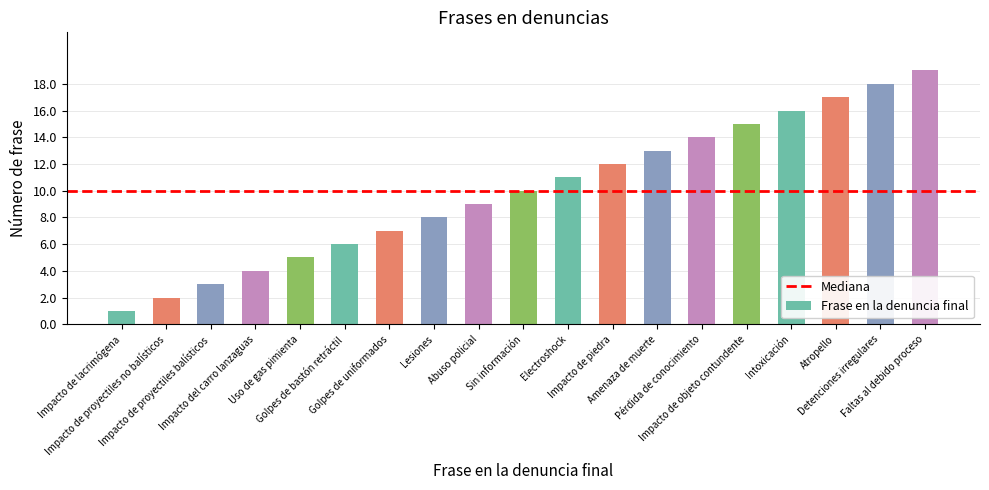

Where is the data nearest to the value 10?

Sin información